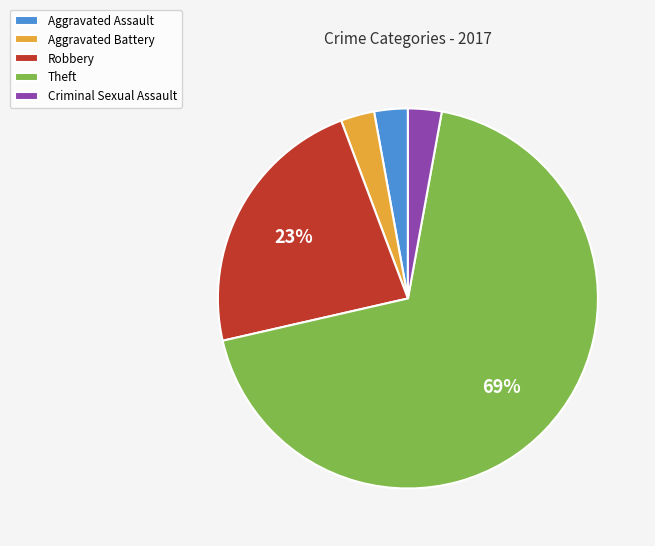

Between Robbery and Aggravated Assault, which is larger?

Robbery